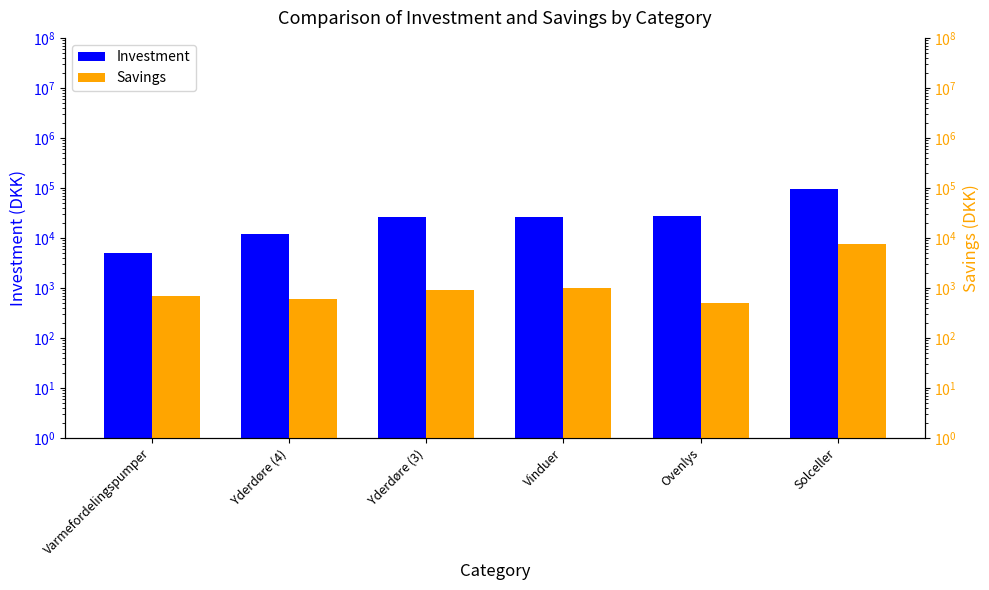

At Solceller, list the series in order from smallest to largest.

Savings, Investment